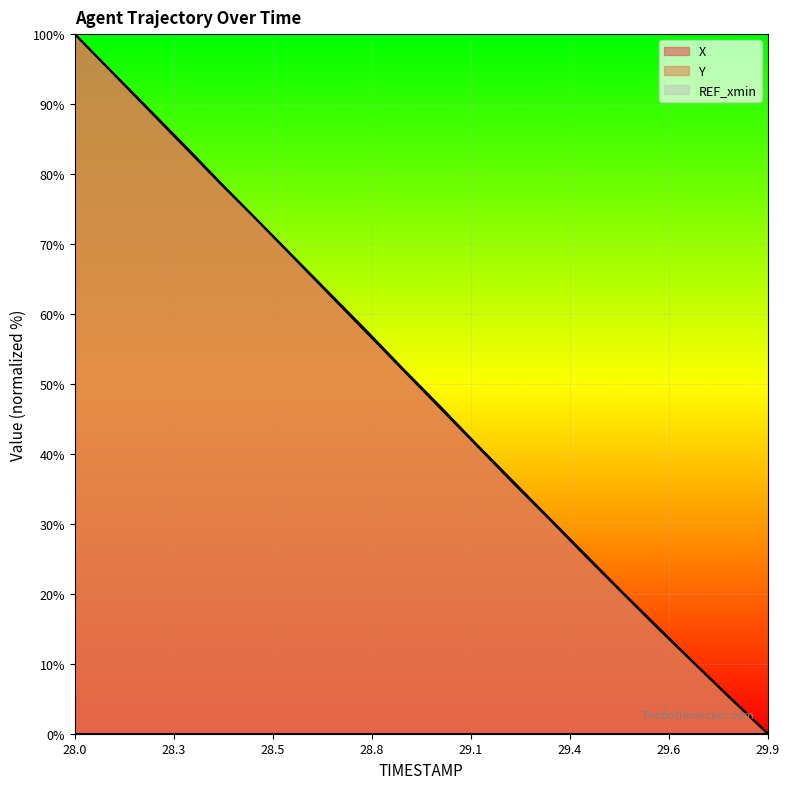

At which category is the sum across all series the highest?

28.0